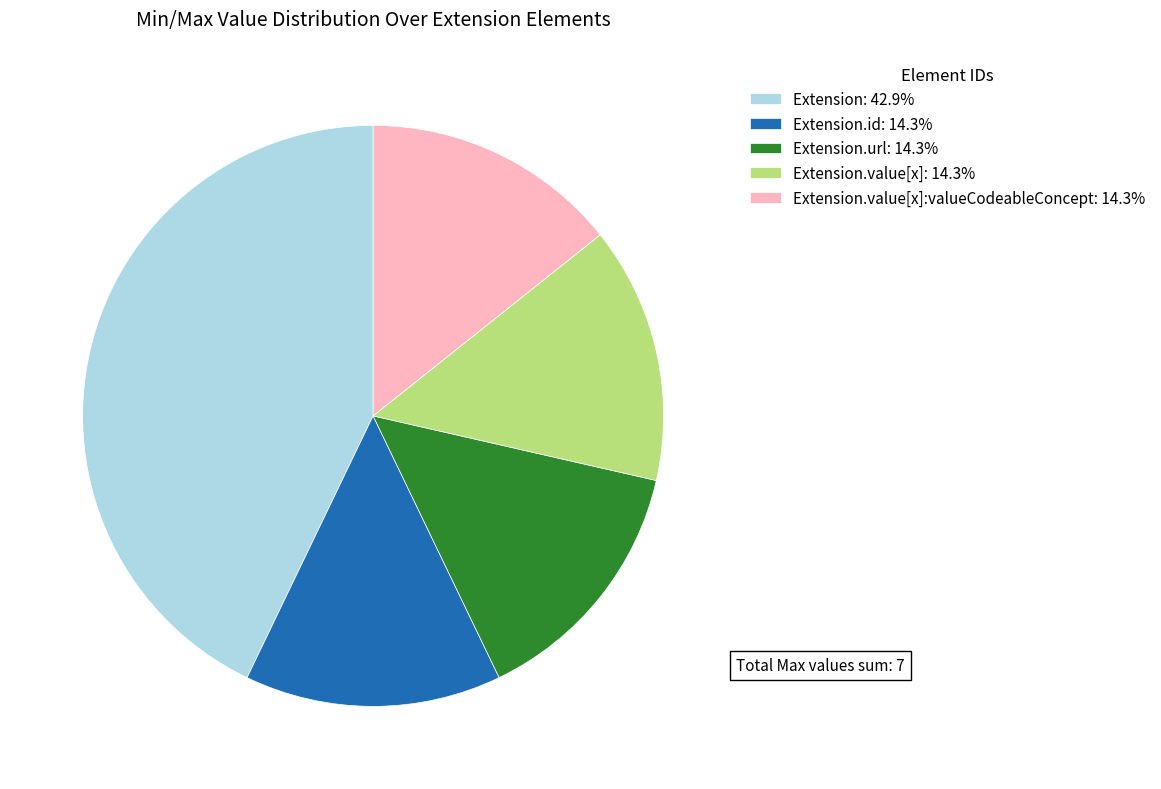

Approximately how many times larger is the value at Extension.id: 14.3% compared to Extension.url: 14.3%?

1.0